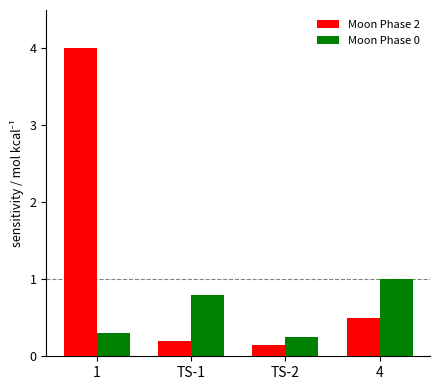

Rank the series by their maximum value, from lowest to highest.

Moon Phase 0, Moon Phase 2